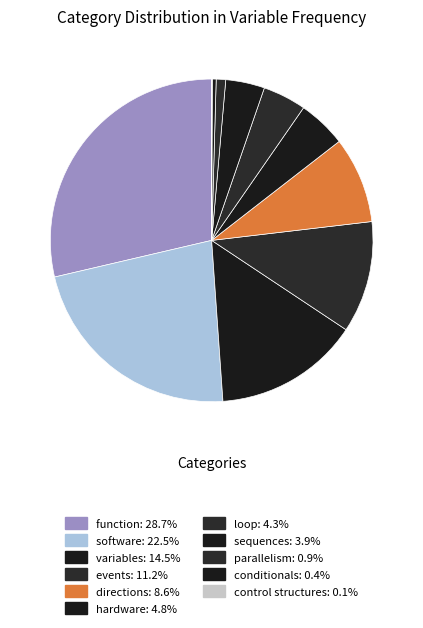

How many slices are in this pie chart?

11